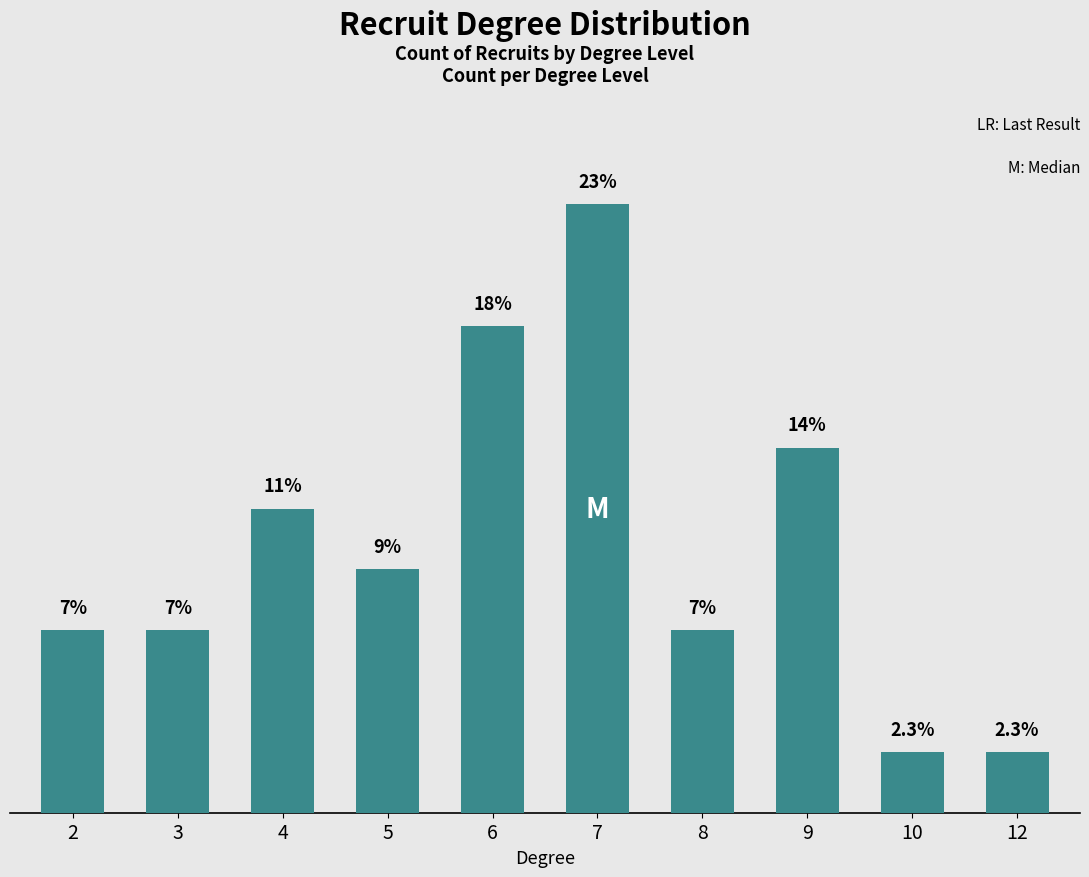

The chart shows a value of 3.1 at 10. True or false?

False